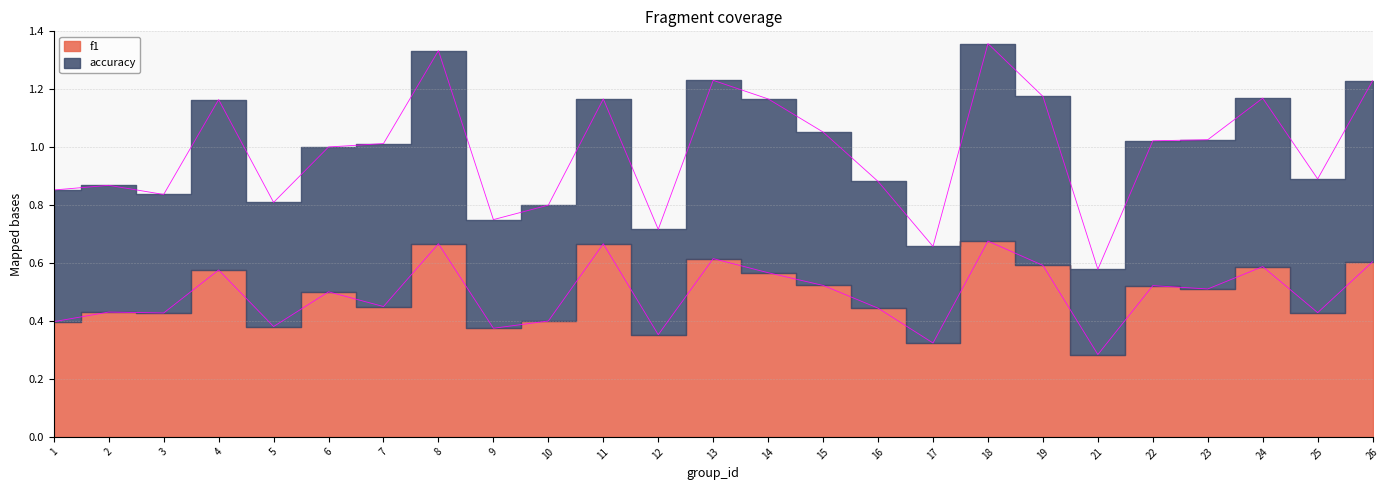

Does the chart have visible grid lines?

Yes